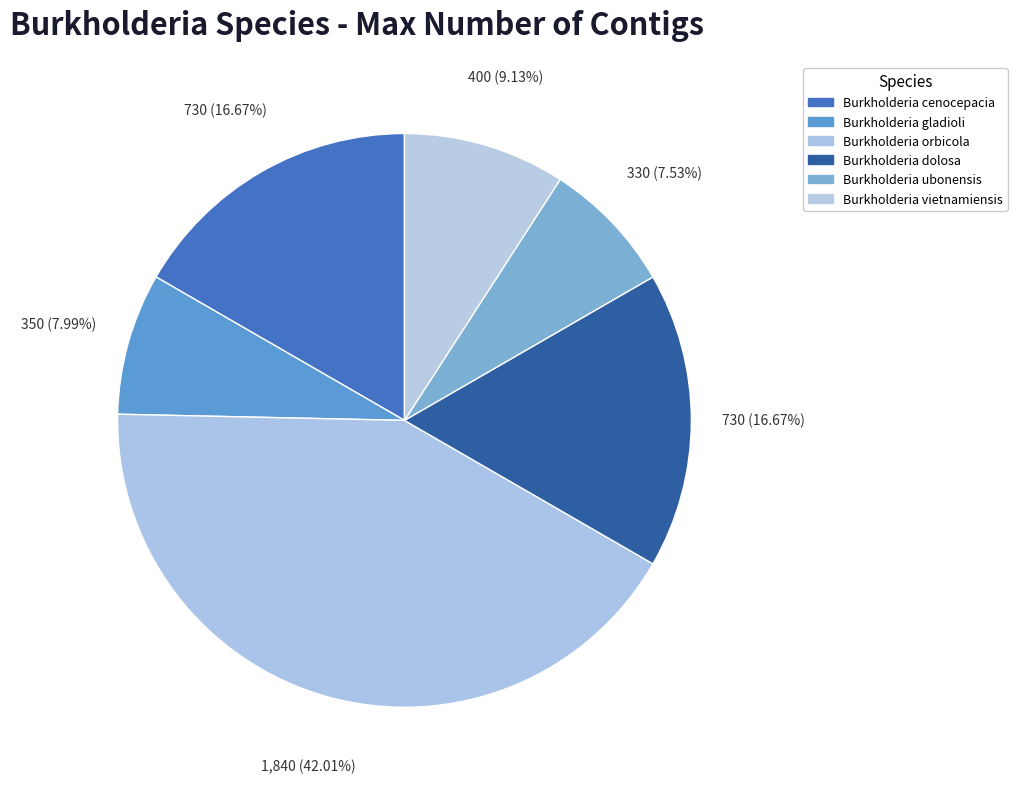

Count the number of slices in the pie.

6